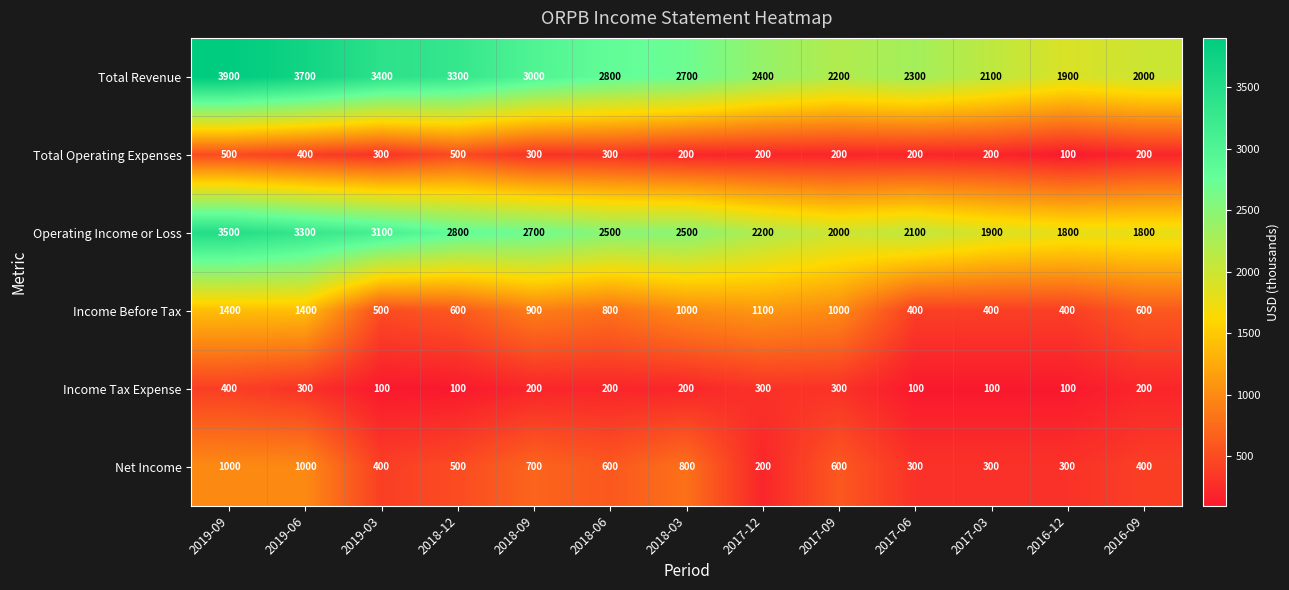

What is the difference between the Operating Income or Loss values at 2017-09 and 2017-06?

100